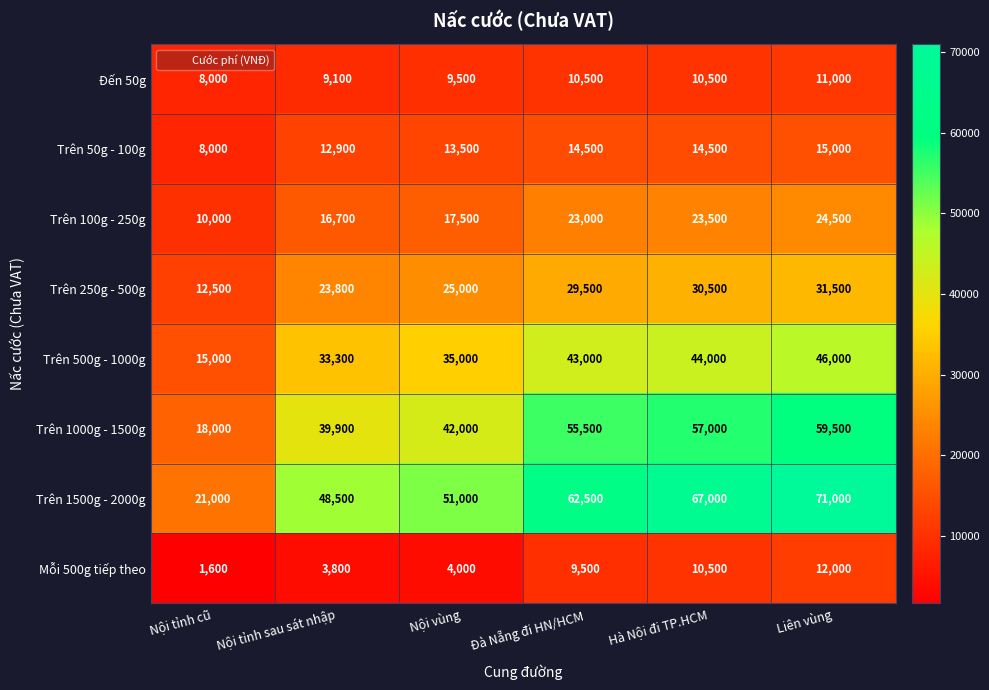

Is it true that Trên 500g - 1000g equals 6552 at Nội tỉnh cũ?

False